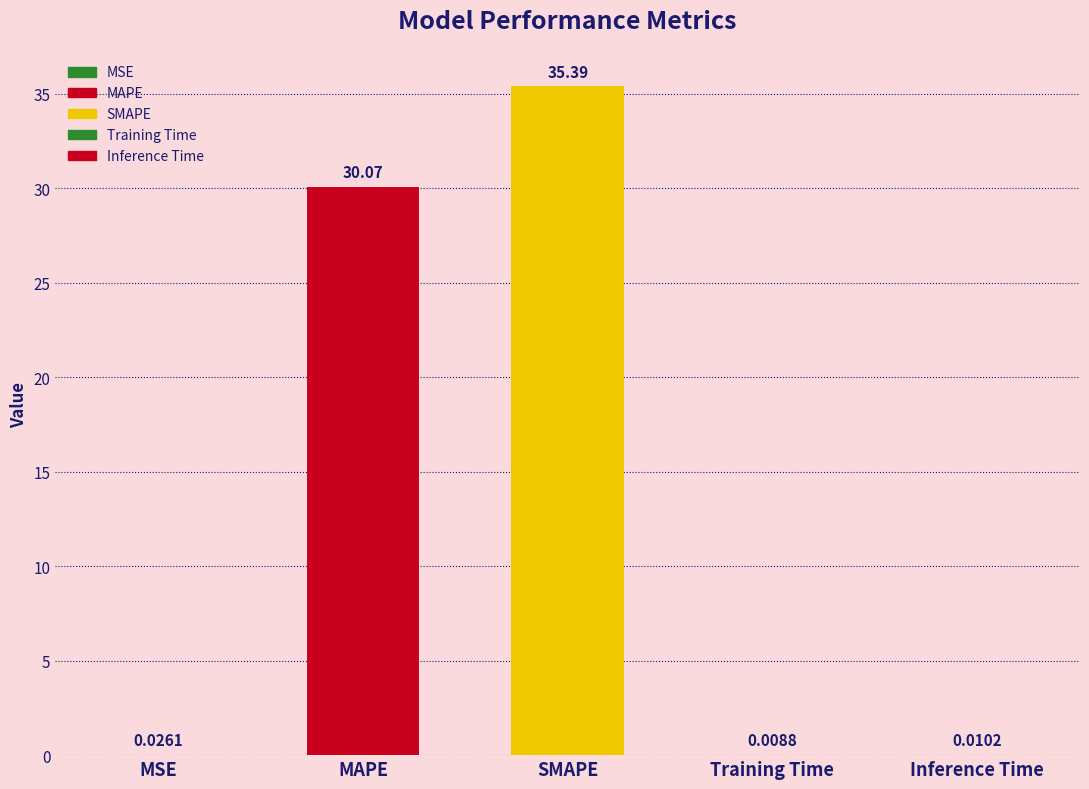

What is the change in value from SMAPE to Inference Time?

-35.4